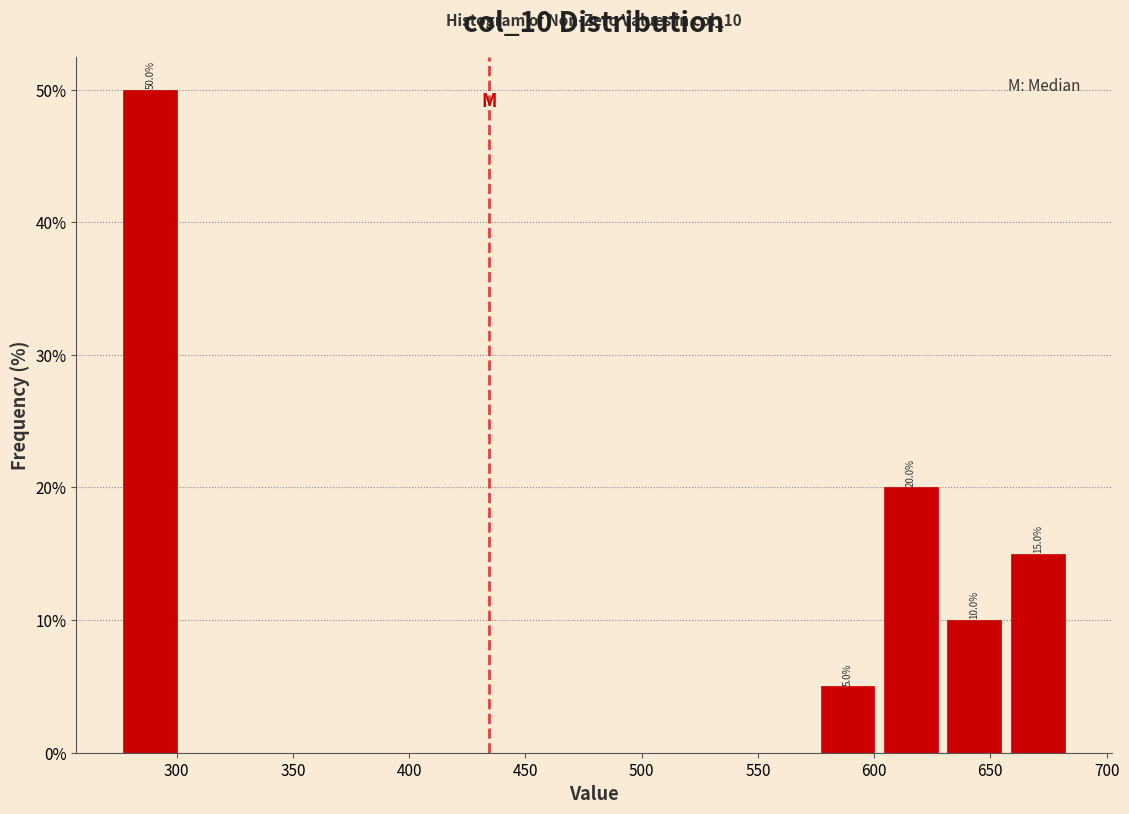

Which range on the x-axis has the tallest bar?

275 to 300